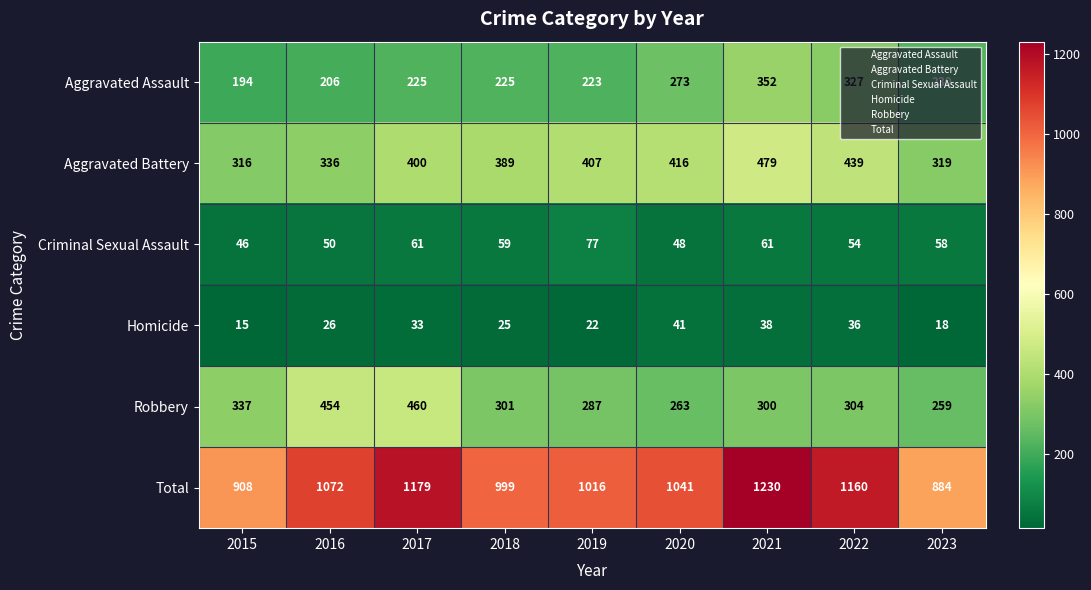

What is the difference between the Aggravated Assault values at 2022 and 2016?

121